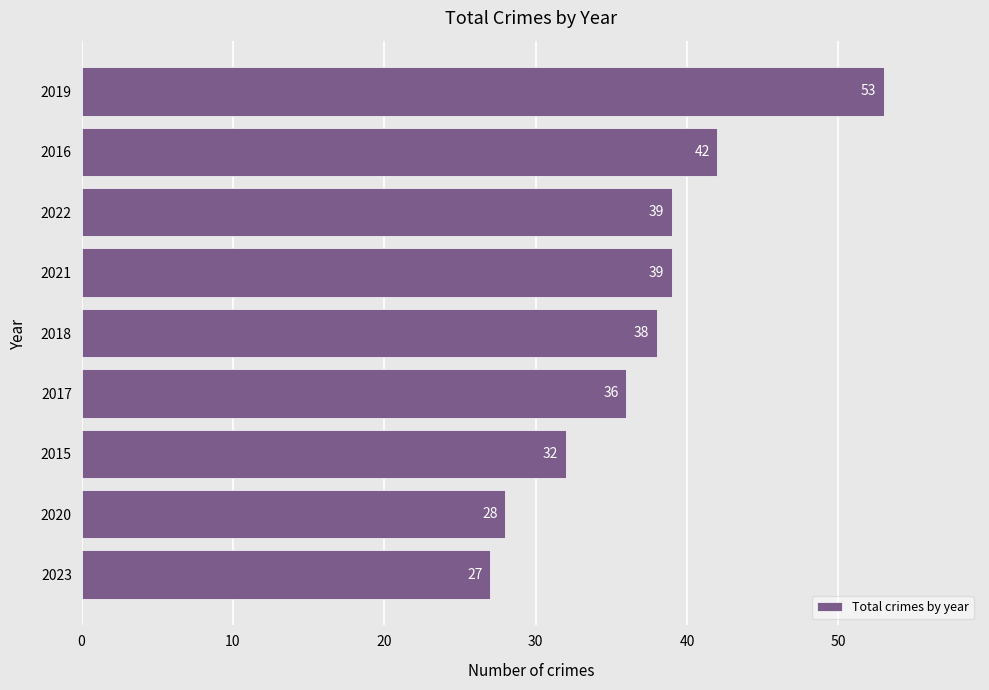

Reading top to bottom, list all the values displayed in this chart.

53	42	39	39	38	36	32	28	27